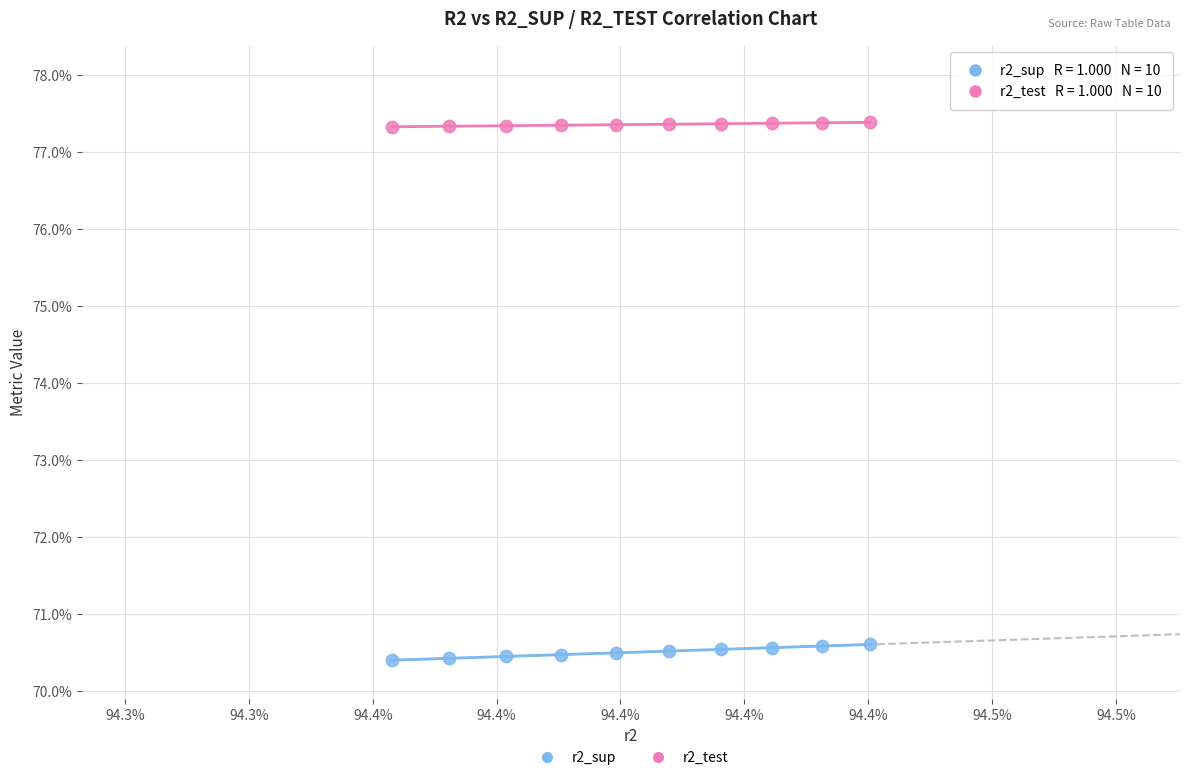

What are all the series names shown in the legend?

r2_sup, r2_test